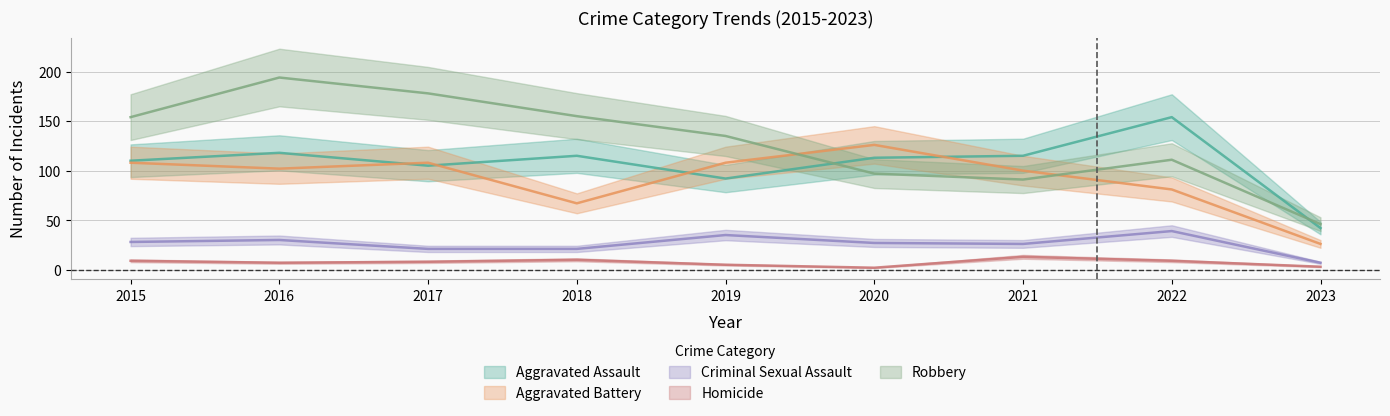

Which series changed the most between 2019 and 2022?

Aggravated Assault